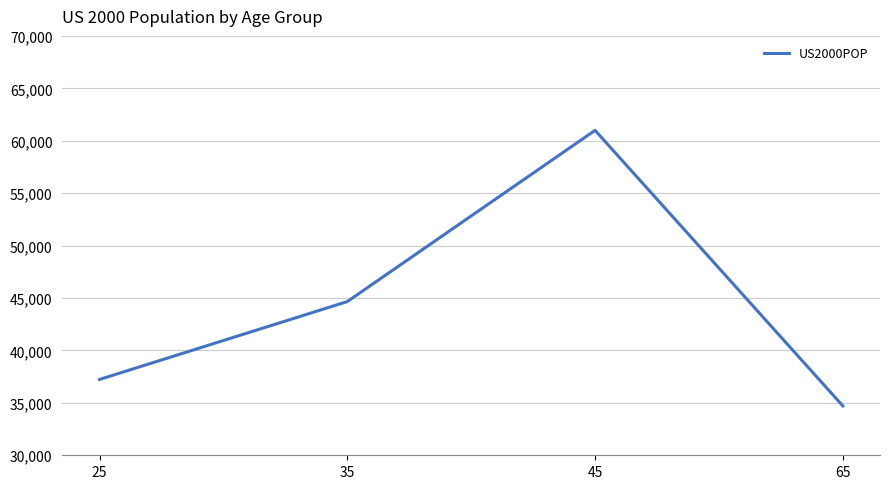

Rank the categories by value from highest to lowest.

45, 35, 25, 65